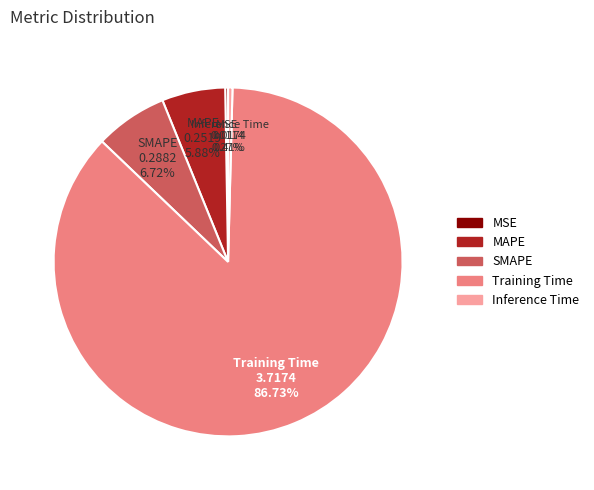

Is the sum of Inference Time and SMAPE greater than half?

No